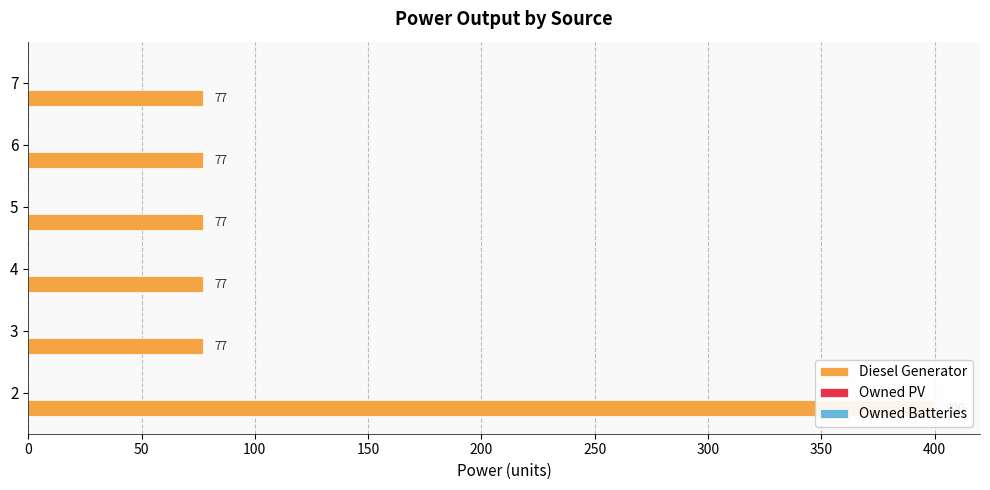

List the series in order of their peak value, lowest first.

Owned PV, Owned Batteries, Diesel Generator